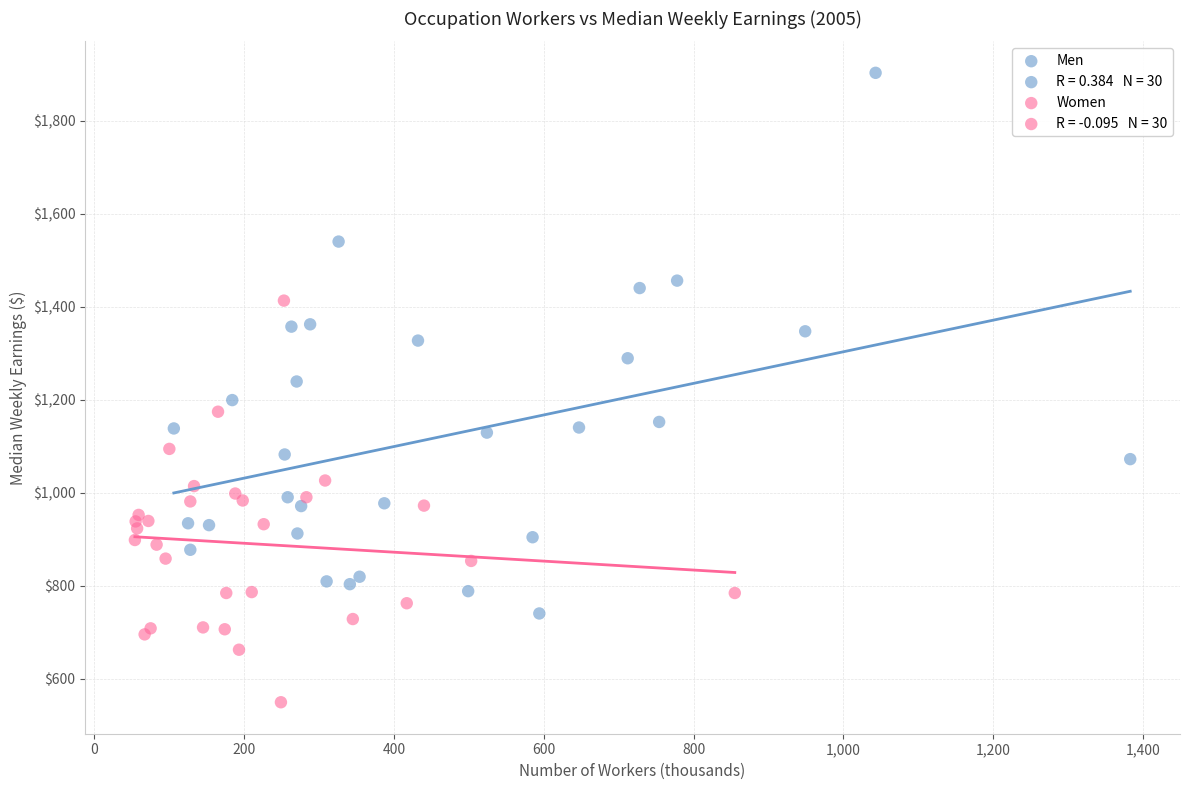

Which series has the widest spread of Y values?

Men